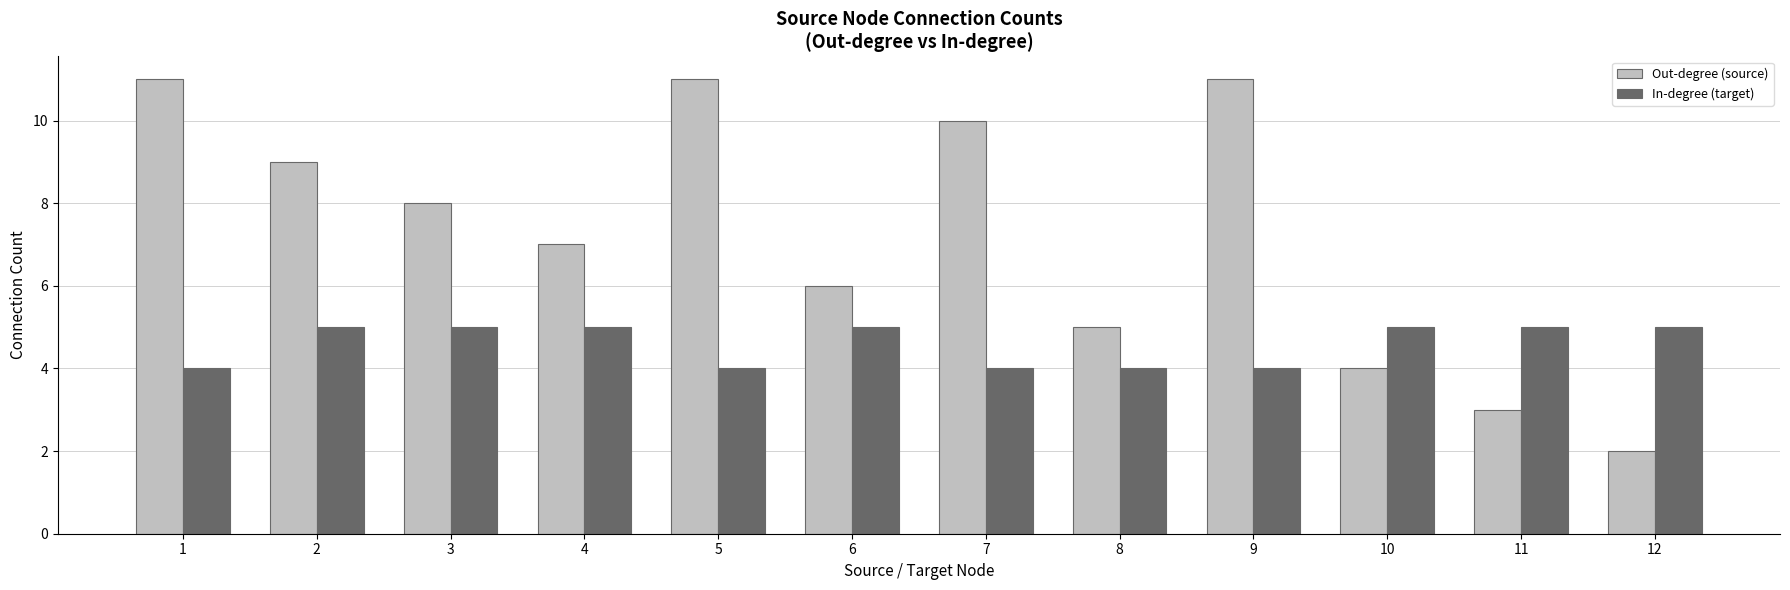

What is the difference between the maximum and minimum values in the In-degree (target) series?

1